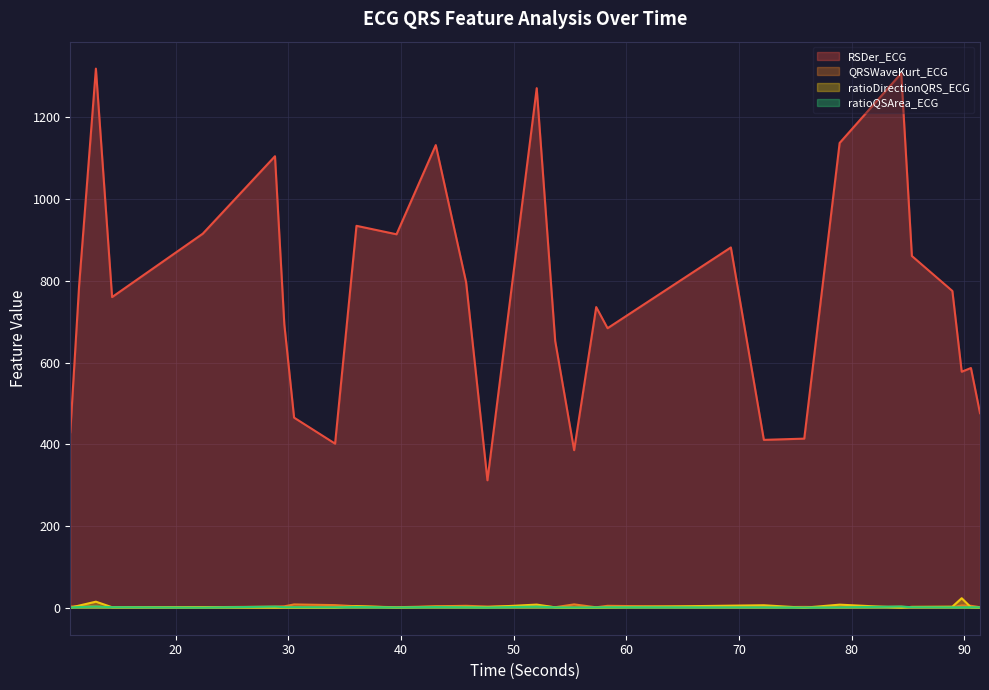

True or false: ratioDirectionQRS_ECG and RSDer_ECG intersect in this chart.

False